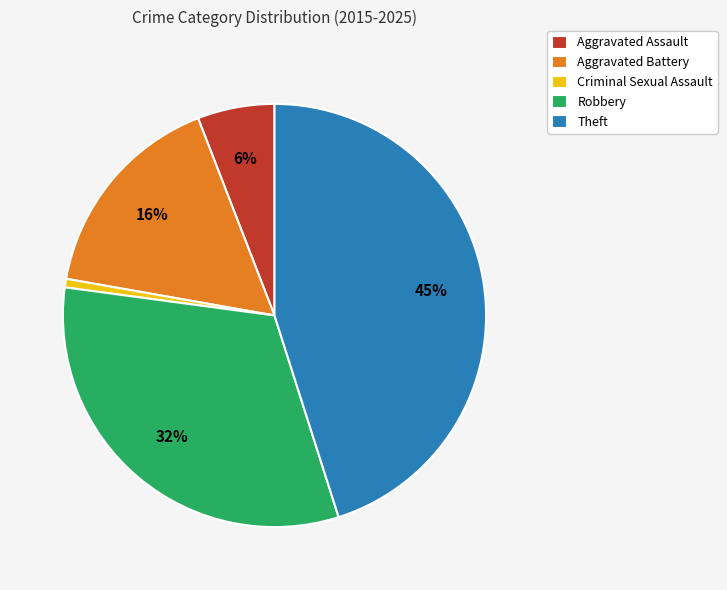

How many segments does this pie chart have?

5